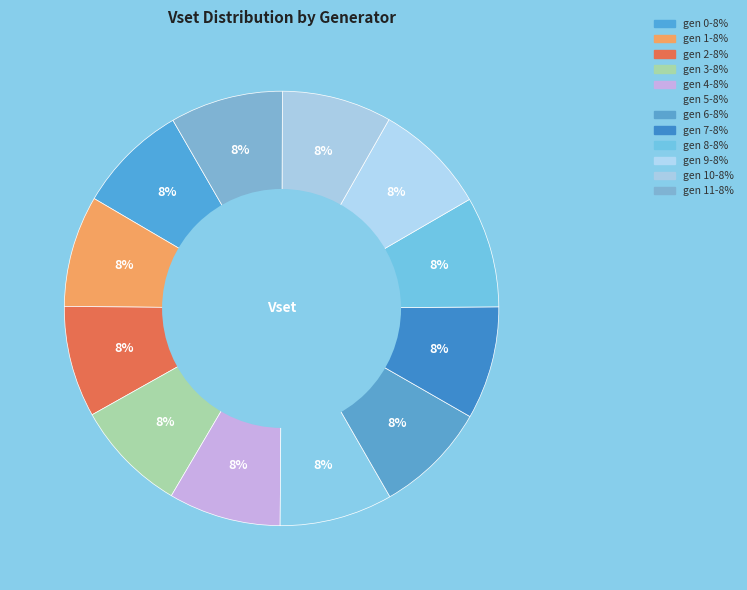

How many segments does this pie chart have?

12